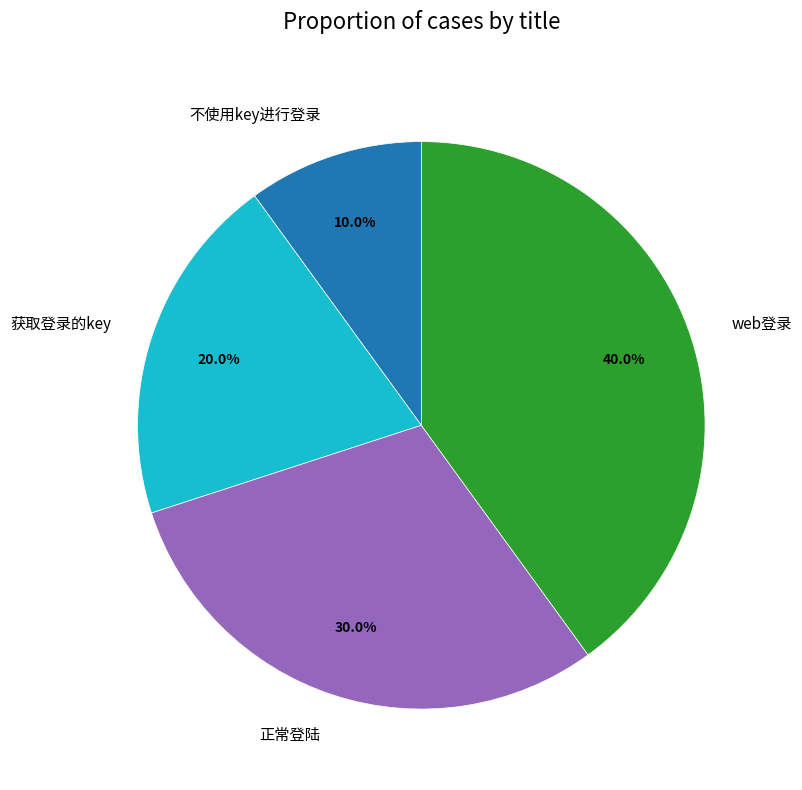

Is 正常登陆 the majority of the pie?

No